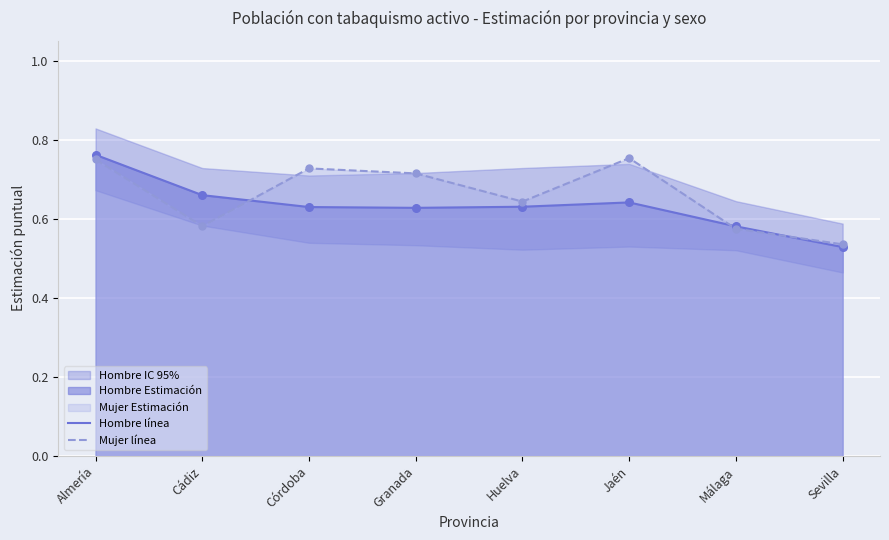

Which series reaches the maximum Y coordinate?

Hombre línea